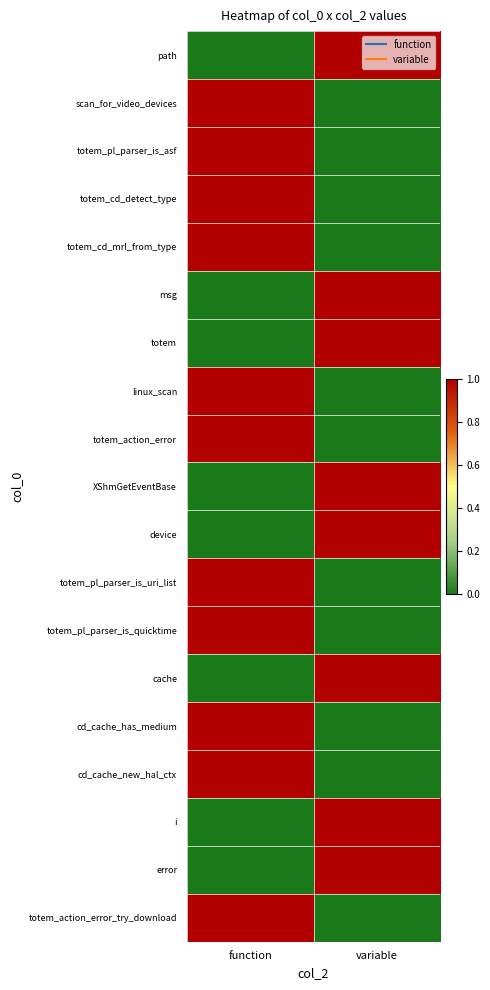

Which series has the largest total across all categories?

path